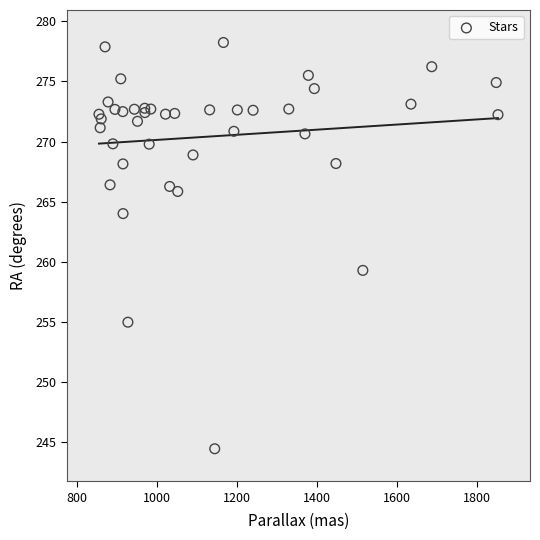

What Y value in the scatter plot is closest to 261?

259.3